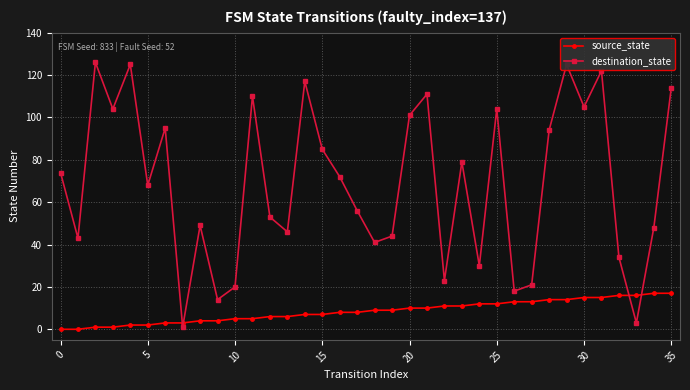

At how many categories does at least one series exceed 80?

15